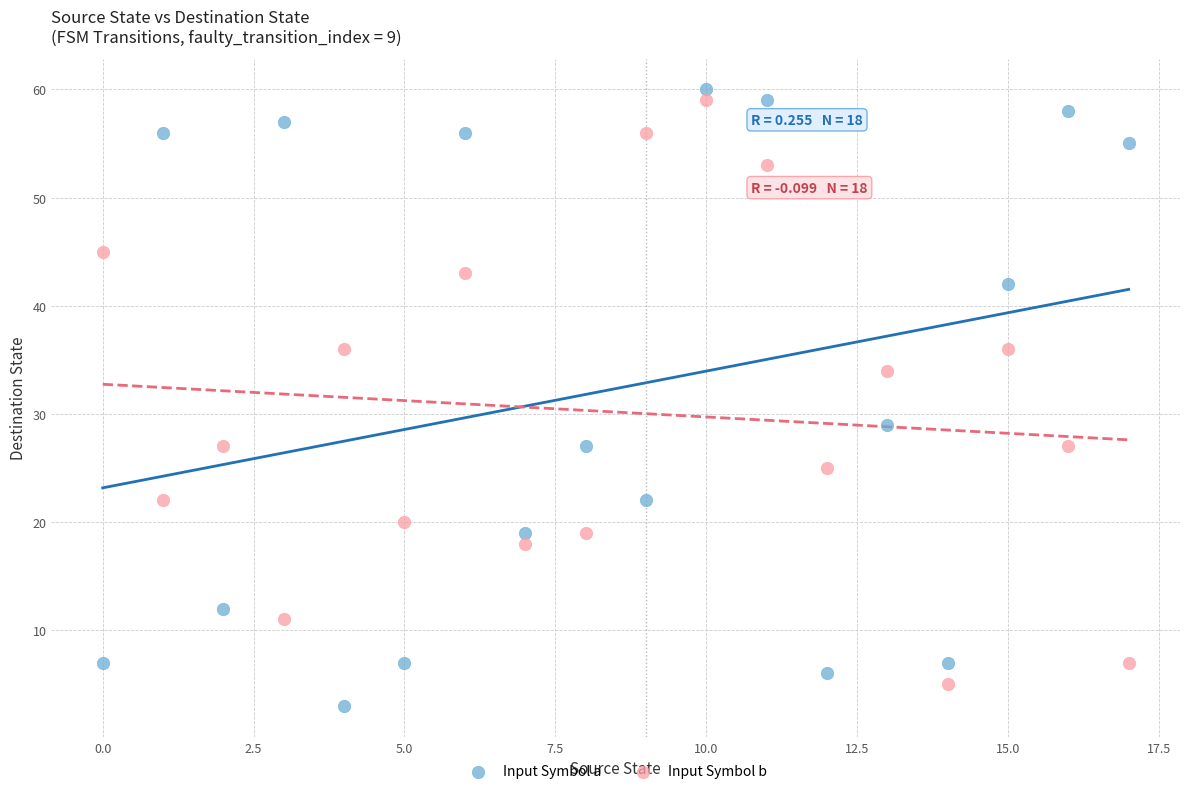

Which series has the largest Y range (max minus min)?

Input Symbol a